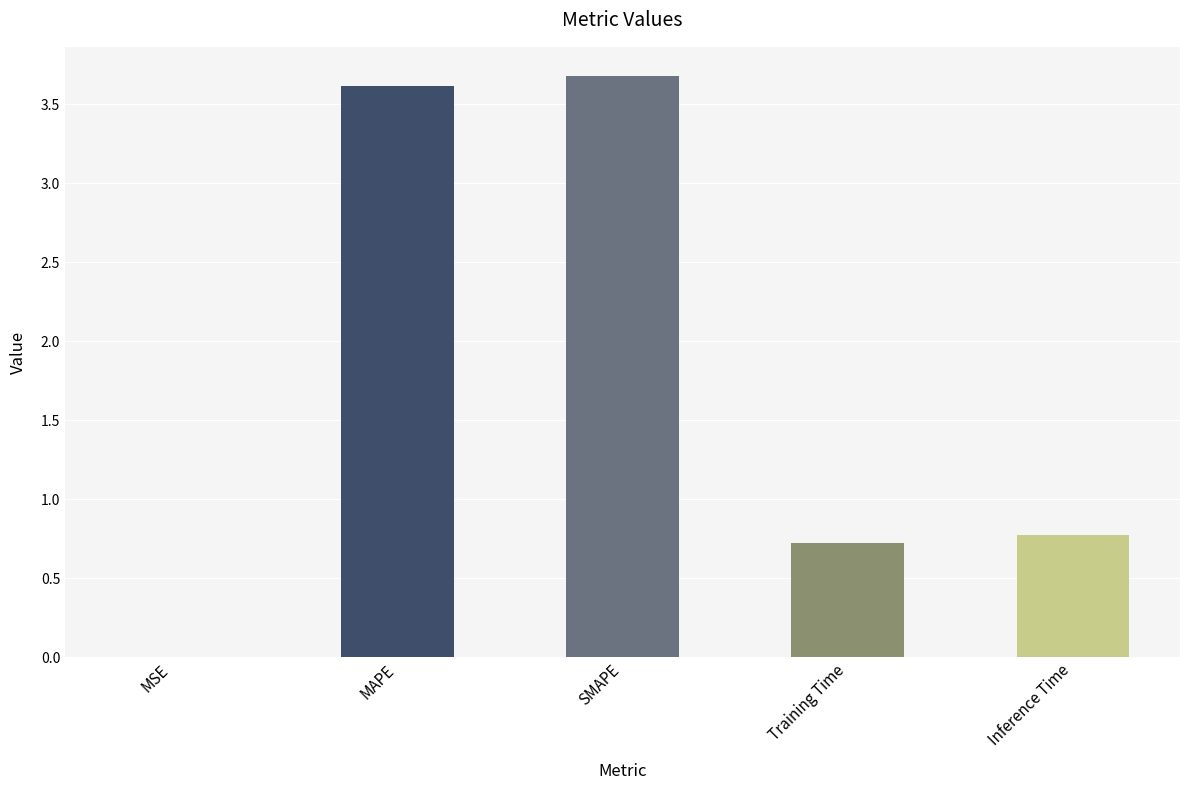

What value does the data have at Training Time?

0.7